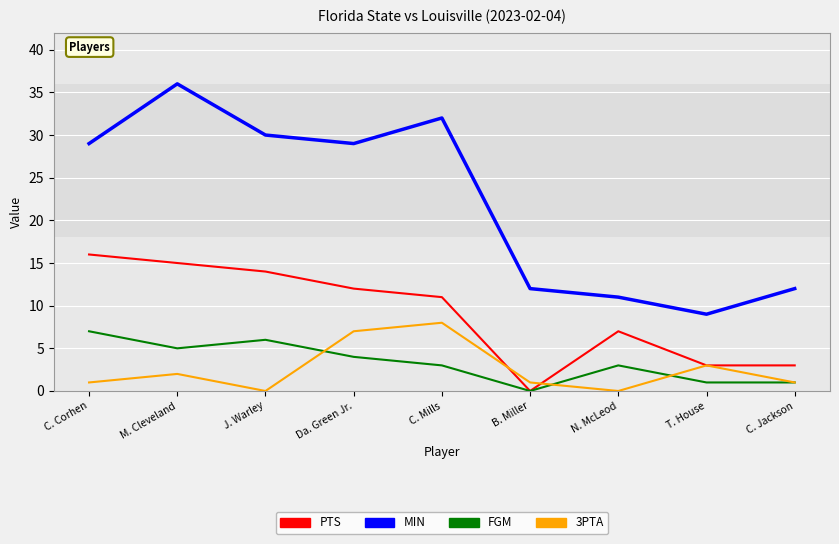

What position from the left is J. Warley?

3